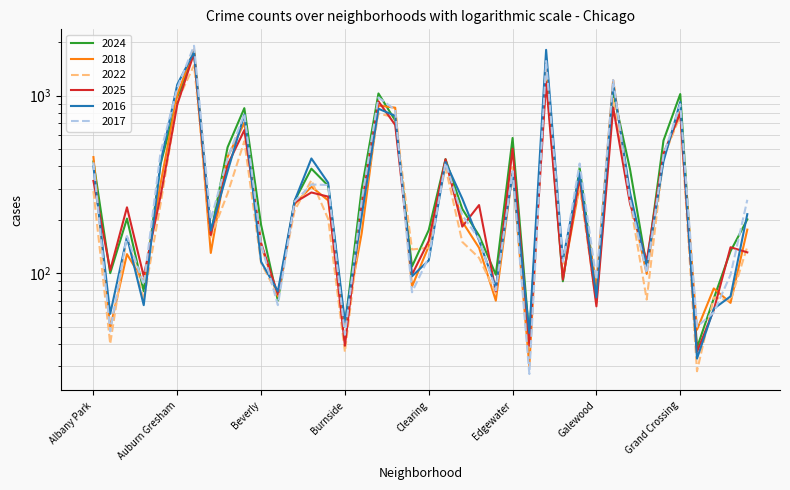

Reading left to right, extract all data points from this chart.

2024: Albany Park=426	Andersonville=100	Archer Heights=203	Armour Square=79	Ashburn=410	Auburn Gresham=956	Austin=1772	Avalon Park=166	Avondale=512	Belmont Cragin=851	Beverly=187	Boystown=70	Bridgeport=256	Brighton Park=388	Bucktown=311	Burnside=50	Calumet Heights=298	Chatham=1030	Chicago Lawn=725	Chinatown=109	Clearing=175	Douglas=439	Dunning=230	East Side=163	East Village=98	Edgewater=578	Edison Park=44	Englewood=1356	Fuller Park=90	Gage Park=393	Galewood=78	Garfield Park=1043	Garfield Ridge=387	Gold Coast=109	Grand Boulevard=559	Grand Crossing=1022	Grant Park=38	Greektown=72	Hegewisch=133	Hermosa=201
2018: Albany Park=451	Andersonville=49	Archer Heights=128	Armour Square=89	Ashburn=318	Auburn Gresham=1012	Austin=1825	Avalon Park=130	Avondale=452	Belmont Cragin=703	Beverly=144	Boystown=74	Bridgeport=245	Brighton Park=307	Bucktown=257	Burnside=51	Calumet Heights=168	Chatham=881	Chicago Lawn=856	Chinatown=84	Clearing=142	Douglas=430	Dunning=195	East Side=139	East Village=70	Edgewater=372	Edison Park=30	Englewood=1628	Fuller Park=94	Gage Park=313	Galewood=86	Garfield Park=1222	Garfield Ridge=269	Gold Coast=99	Grand Boulevard=447	Grand Crossing=815	Grant Park=48	Greektown=82	Hegewisch=68	Hermosa=176
2022: Albany Park=290	Andersonville=40	Archer Heights=162	Armour Square=71	Ashburn=244	Auburn Gresham=929	Austin=1486	Avalon Park=160	Avondale=281	Belmont Cragin=554	Beverly=114	Boystown=75	Bridgeport=226	Brighton Park=334	Bucktown=202	Burnside=36	Calumet Heights=213	Chatham=796	Chicago Lawn=752	Chinatown=136	Clearing=139	Douglas=395	Dunning=150	East Side=122	East Village=77	Edgewater=396	Edison Park=39	Englewood=1329	Fuller Park=113	Gage Park=306	Galewood=68	Garfield Park=961	Garfield Ridge=255	Gold Coast=71	Grand Boulevard=449	Grand Crossing=773	Grant Park=28	Greektown=73	Hegewisch=70	Hermosa=141
2025: Albany Park=331	Andersonville=104	Archer Heights=235	Armour Square=96	Ashburn=271	Auburn Gresham=891	Austin=1738	Avalon Park=164	Avondale=407	Belmont Cragin=640	Beverly=148	Boystown=76	Bridgeport=250	Brighton Park=285	Bucktown=270	Burnside=39	Calumet Heights=244	Chatham=930	Chicago Lawn=684	Chinatown=98	Clearing=152	Douglas=439	Dunning=183	East Side=242	East Village=79	Edgewater=503	Edison Park=39	Englewood=1193	Fuller Park=92	Gage Park=347	Galewood=65	Garfield Park=858	Garfield Ridge=248	Gold Coast=117	Grand Boulevard=472	Grand Crossing=799	Grant Park=36	Greektown=62	Hegewisch=140	Hermosa=131
2016: Albany Park=400	Andersonville=59	Archer Heights=160	Armour Square=66	Ashburn=418	Auburn Gresham=1157	Austin=1764	Avalon Park=174	Avondale=374	Belmont Cragin=783	Beverly=116	Boystown=79	Bridgeport=256	Brighton Park=443	Bucktown=323	Burnside=53	Calumet Heights=211	Chatham=845	Chicago Lawn=770	Chinatown=96	Clearing=118	Douglas=423	Dunning=263	East Side=153	East Village=83	Edgewater=365	Edison Park=46	Englewood=1814	Fuller Park=119	Gage Park=367	Galewood=73	Garfield Park=1168	Garfield Ridge=286	Gold Coast=109	Grand Boulevard=426	Grand Crossing=922	Grant Park=33	Greektown=63	Hegewisch=74	Hermosa=215
2017: Albany Park=421	Andersonville=47	Archer Heights=162	Armour Square=86	Ashburn=477	Auburn Gresham=1105	Austin=1913	Avalon Park=200	Avondale=443	Belmont Cragin=790	Beverly=146	Boystown=66	Bridgeport=253	Brighton Park=316	Bucktown=314	Burnside=45	Calumet Heights=256	Chatham=977	Chicago Lawn=833	Chinatown=78	Clearing=123	Douglas=418	Dunning=212	East Side=156	East Village=80	Edgewater=376	Edison Park=27	Englewood=1569	Fuller Park=116	Gage Park=415	Galewood=92	Garfield Park=1226	Garfield Ridge=259	Gold Coast=100	Grand Boulevard=463	Grand Crossing=896	Grant Park=50	Greektown=60	Hegewisch=98	Hermosa=259